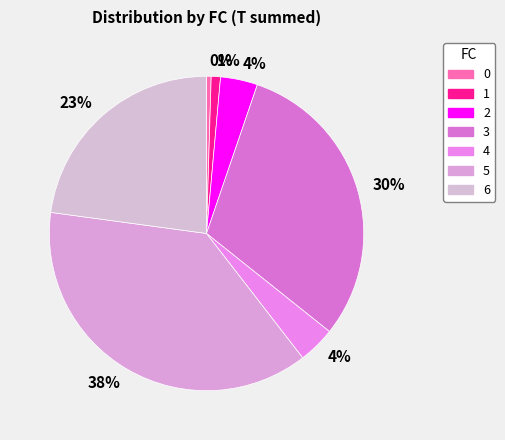

How many segments does this pie chart have?

7